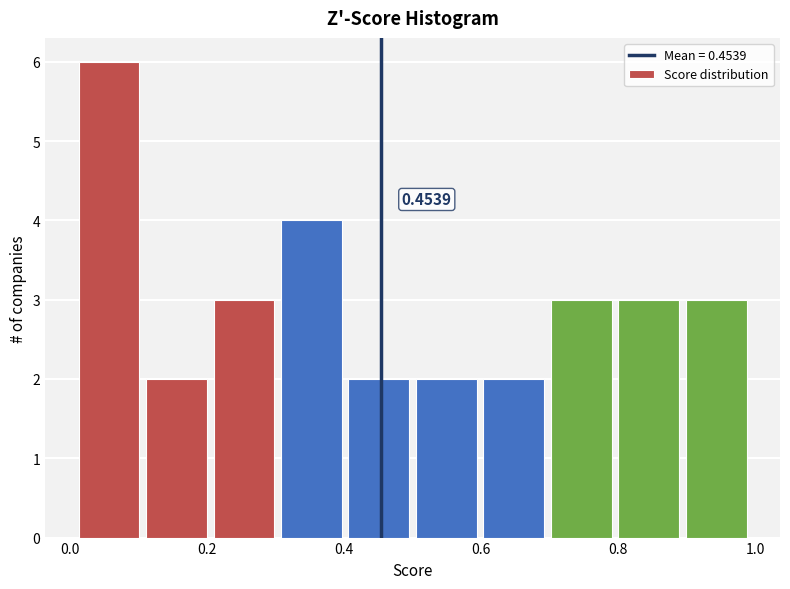

Over which range of the x-axis is the bar tallest?

0.0 to 0.1